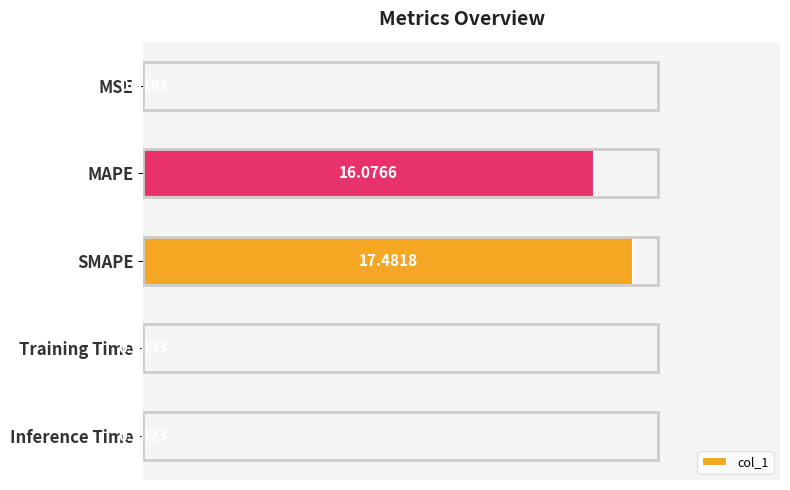

Which label corresponds to the largest value in the chart?

SMAPE